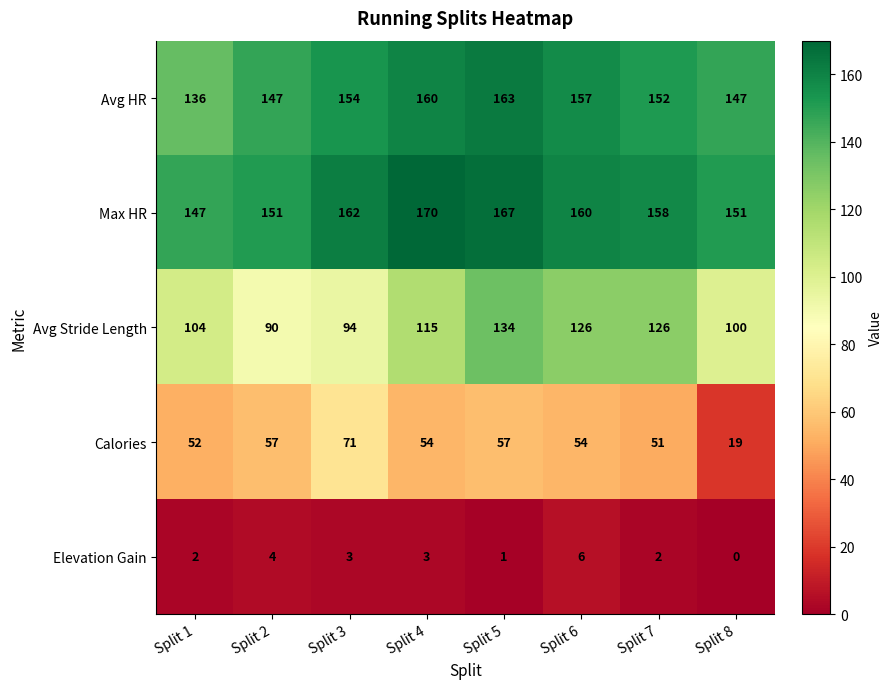

What is the difference between the maximum and minimum values in the Avg Stride Length series?

44